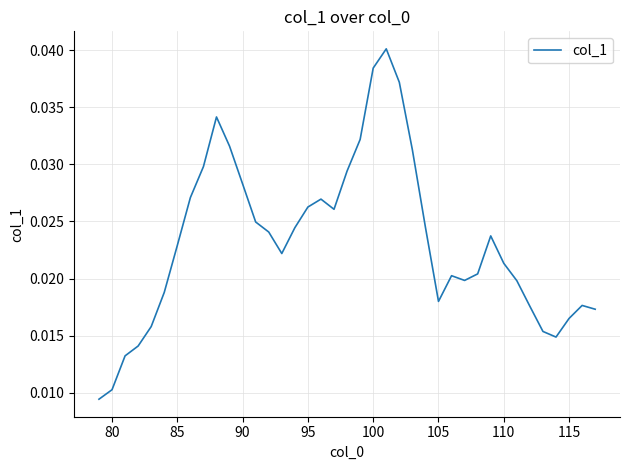

What is the sum of all values?

0.9